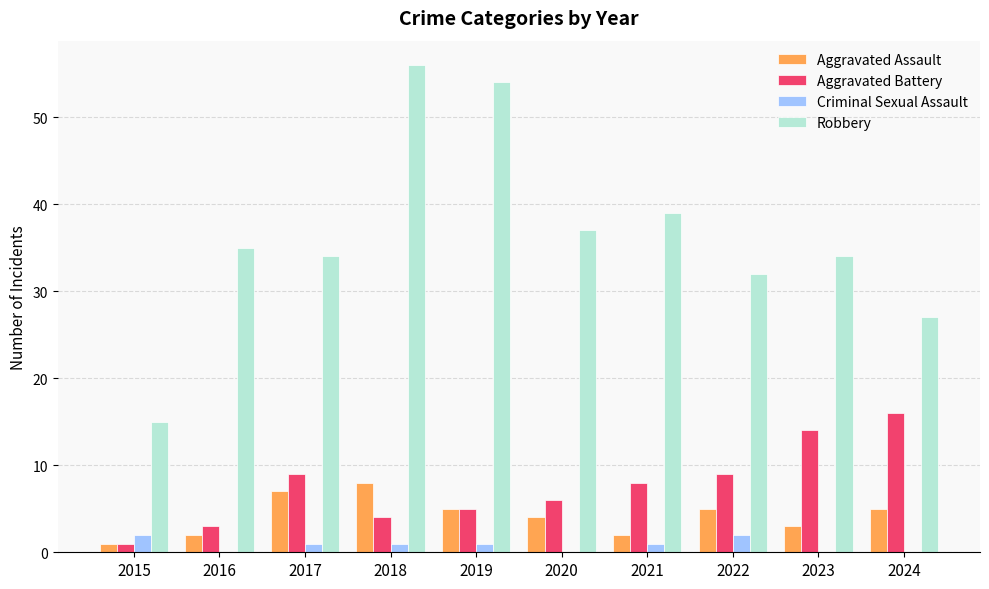

What is the sum of the Criminal Sexual Assault values at 2022 and 2020?

2